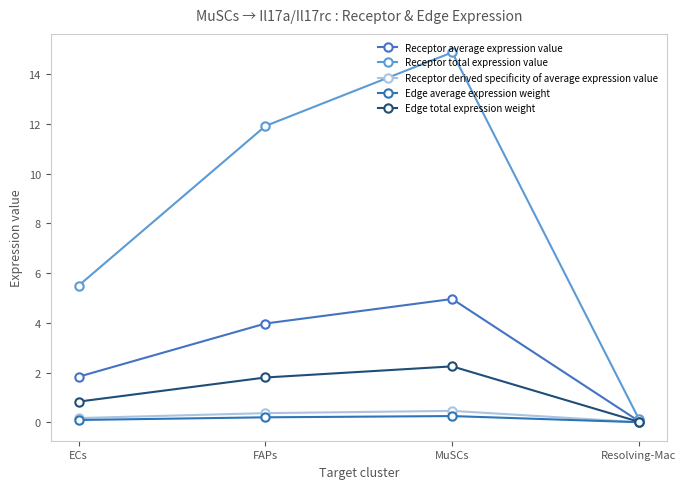

True or false: Edge average expression weight and Receptor derived specificity of average expression value intersect in this chart.

False